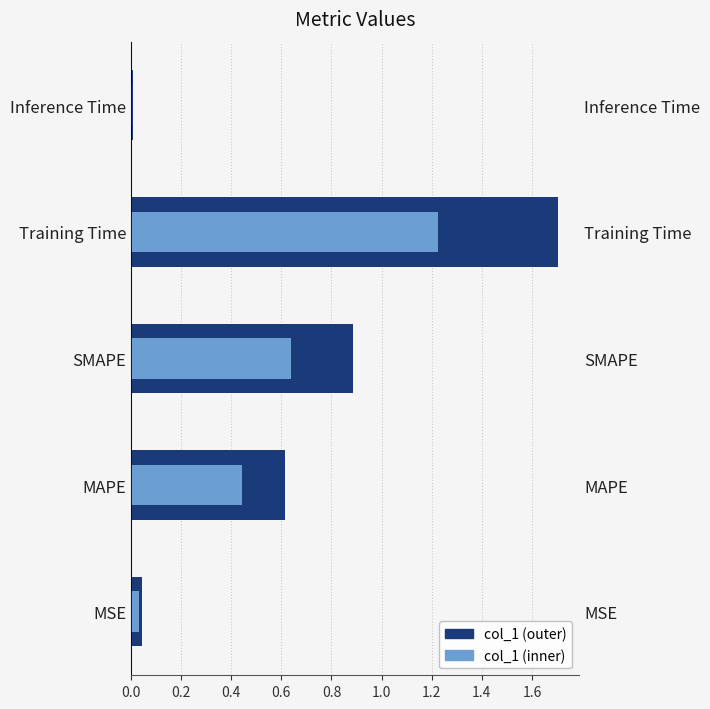

The chart shows a value of 0.7 at Training Time. True or false?

False